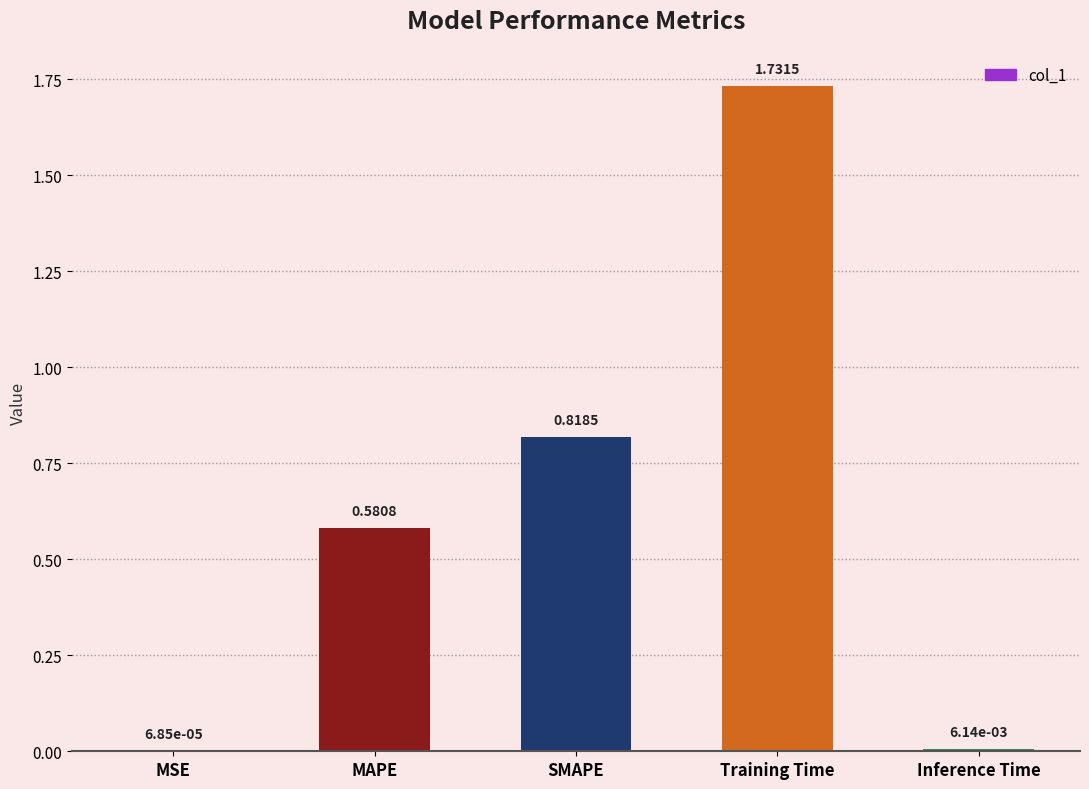

What is the sum of all values?

3.1